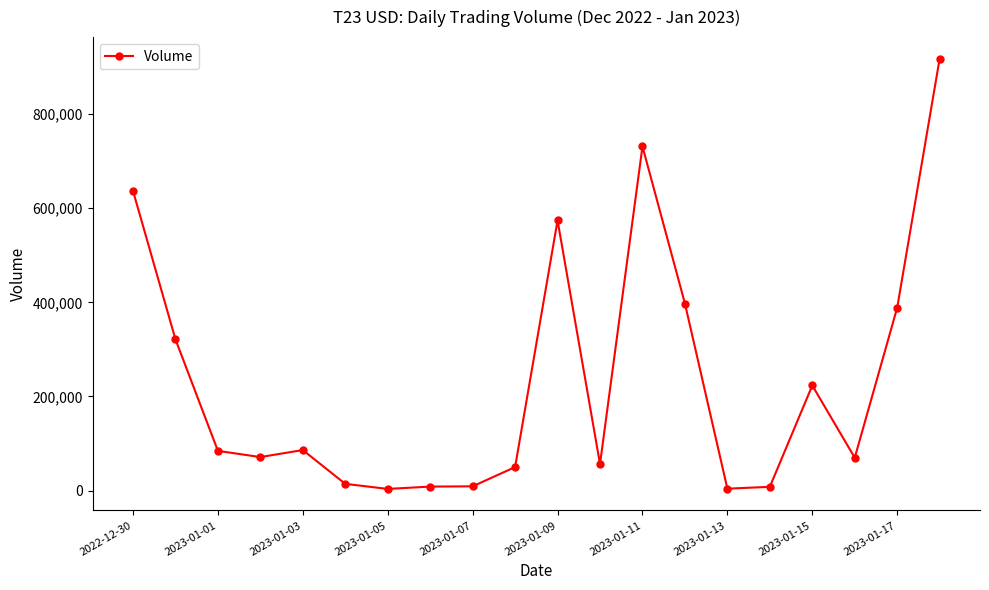

True or false: the data has more than 2 interior local peaks.

True